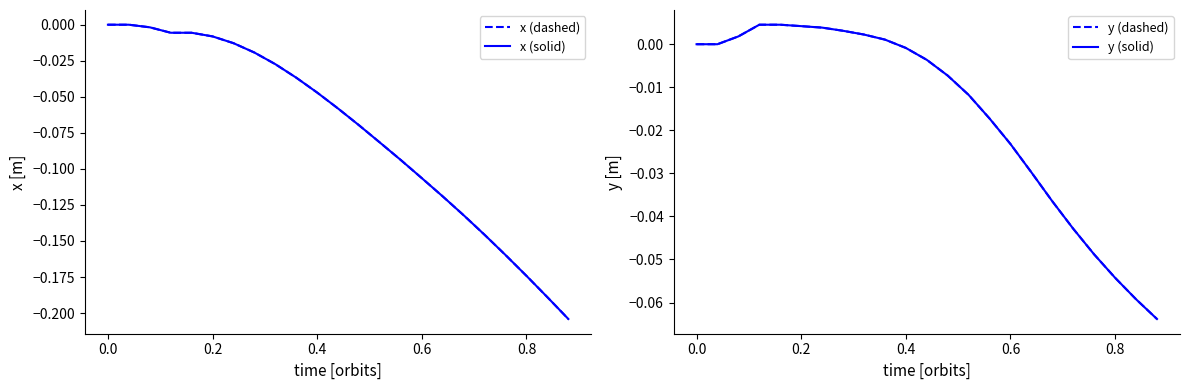

What is the smallest value displayed?

-0.2